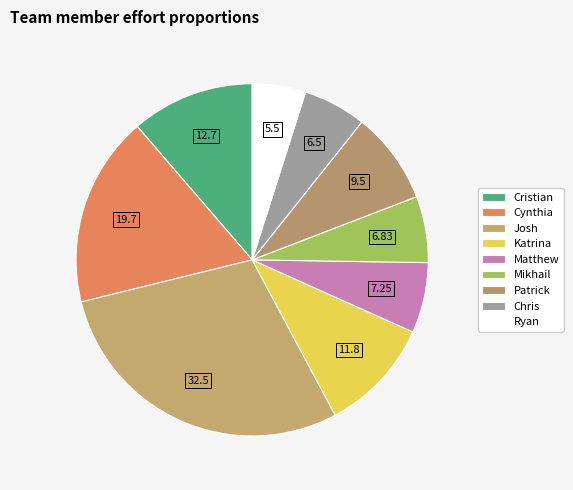

To the nearest percent, what is the difference between the largest and smallest slice percentages?

24%